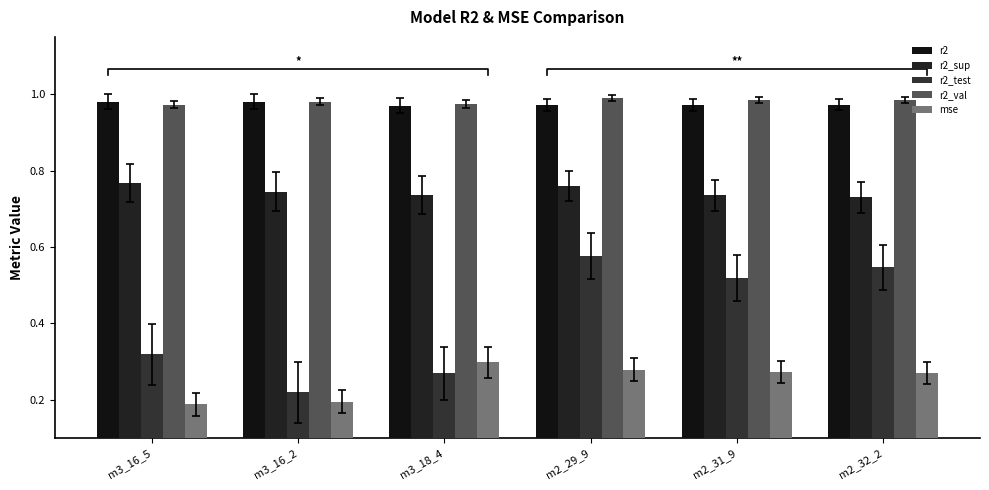

How many r2 values are between 0 and 1?

6